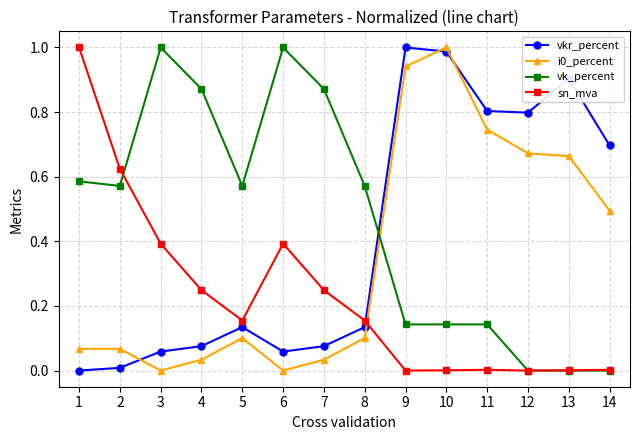

The vk_percent series shows 0.1 at 10. True or false?

True